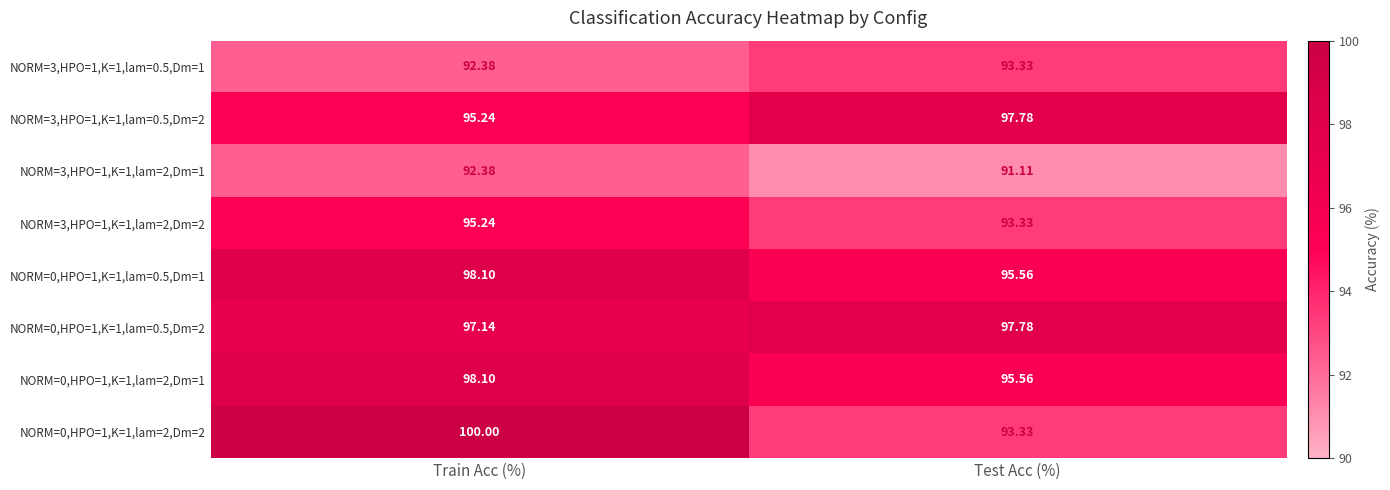

Which label corresponds to the smallest value in the chart?

Test Acc (%)